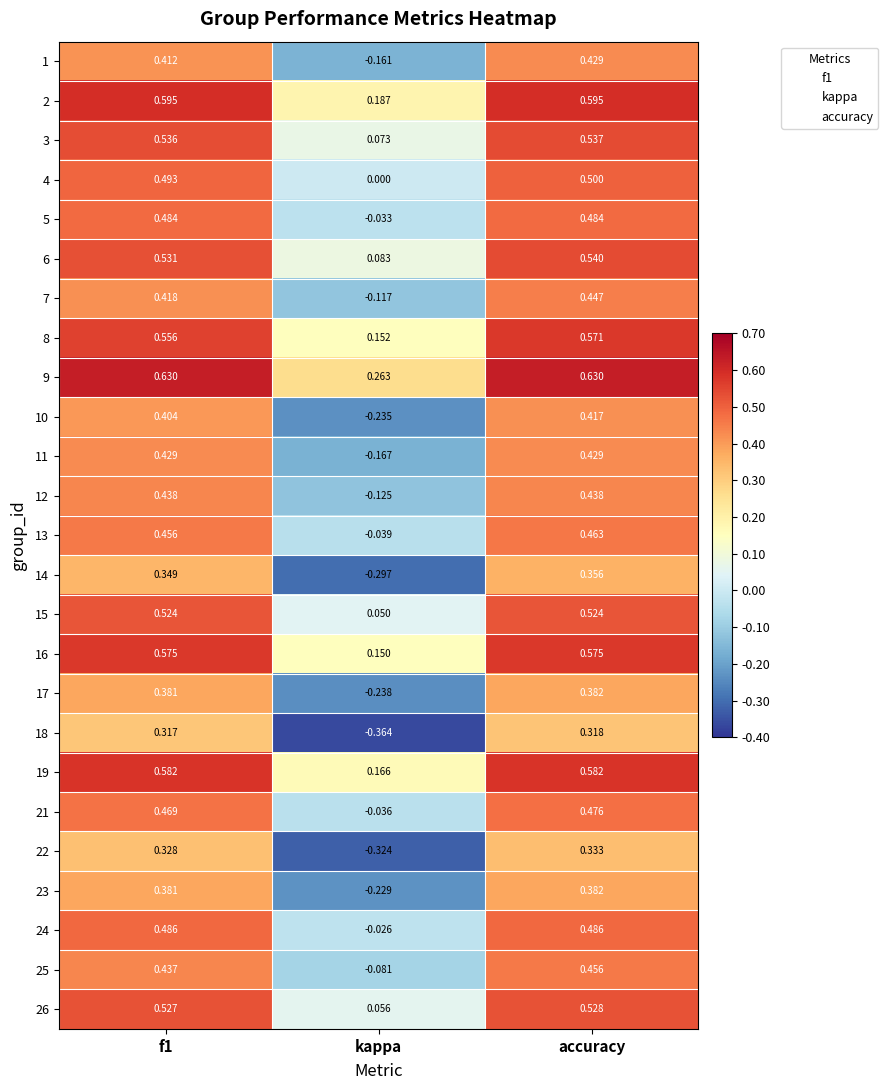

Is the value of 4 at f1 greater than the value of 14 at f1?

Yes